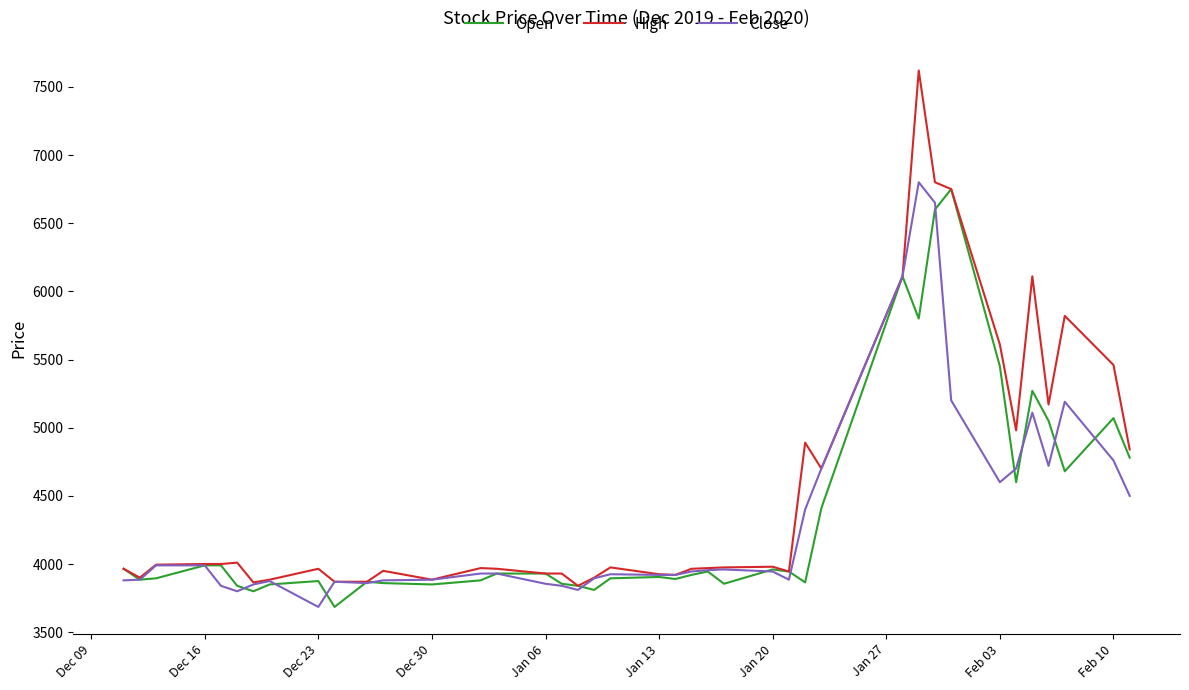

What is the greatest value displayed?

7620